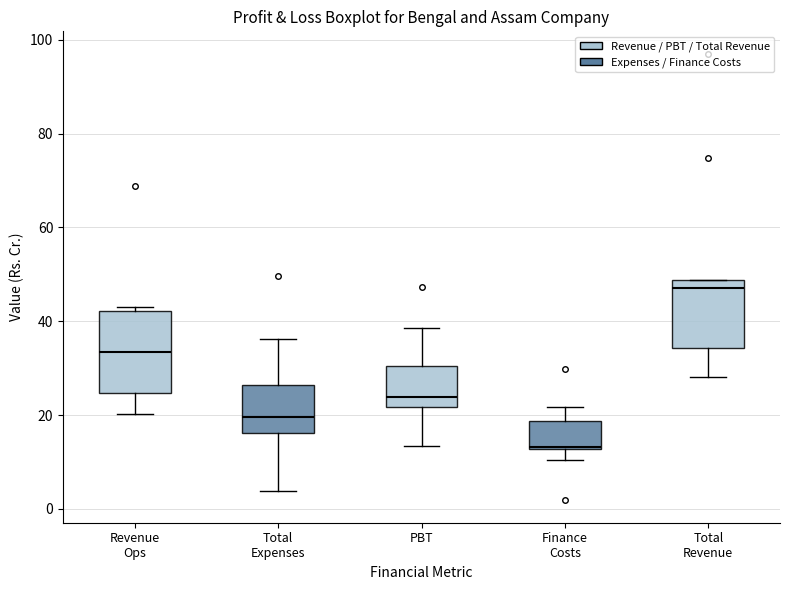

Reading left to right, transcribe this box plot: for each box, give where its median line is, the range the box spans, and where its two whiskers end, as read against the y-axis. The values are not printed on the chart, so give them approximately, as read against the axis.

Revenue Ops: median 34, box 24 to 42, whiskers 20 to 44
Total Expenses: median 20, box 16 to 26, whiskers 4 to 36
PBT: median 24, box 22 to 30, whiskers 14 to 38
Finance Costs: median 14, box 12 to 18, whiskers 10 to 22
Total Revenue: median 46, box 34 to 48, whiskers 28 to 48